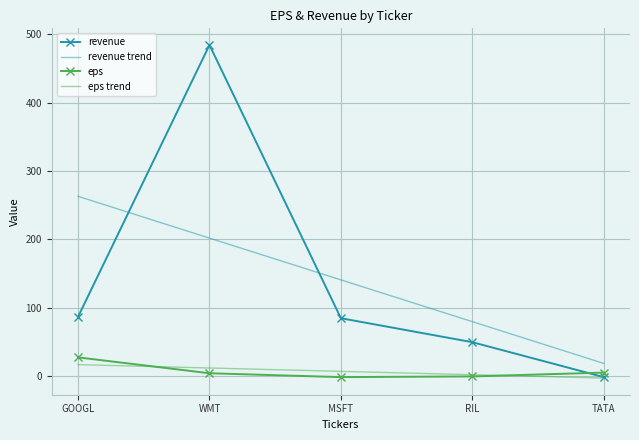

True or false: revenue trend has more than 2 interior local peaks.

False